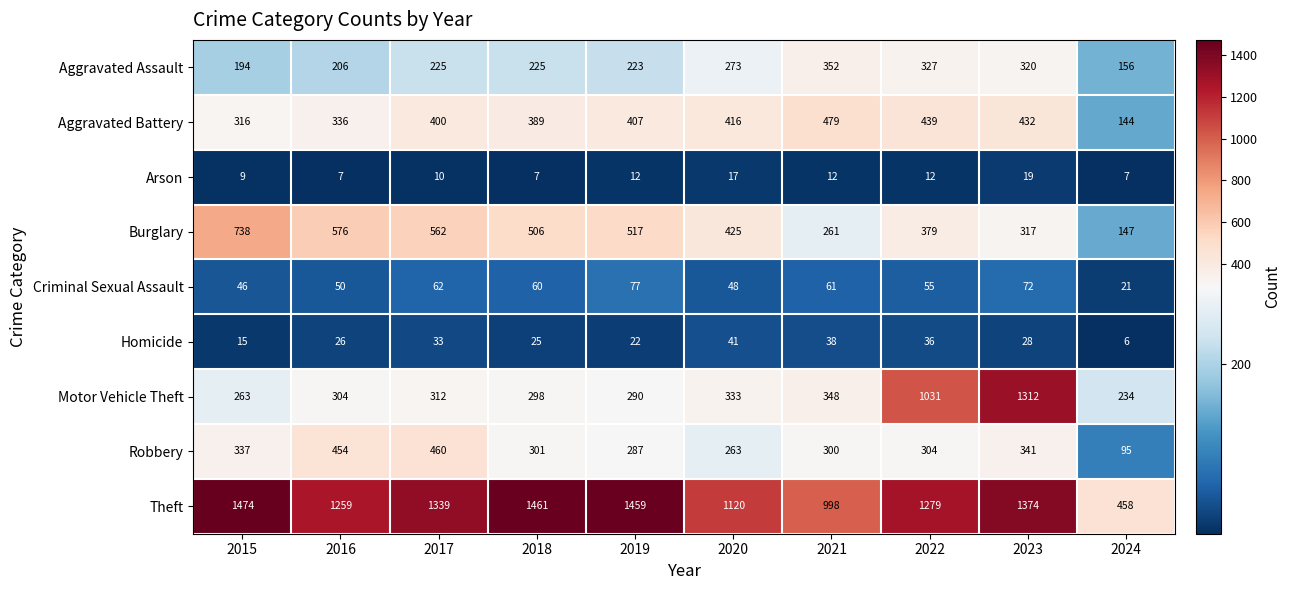

What is the spread (max minus min) of values at 2016?

1252